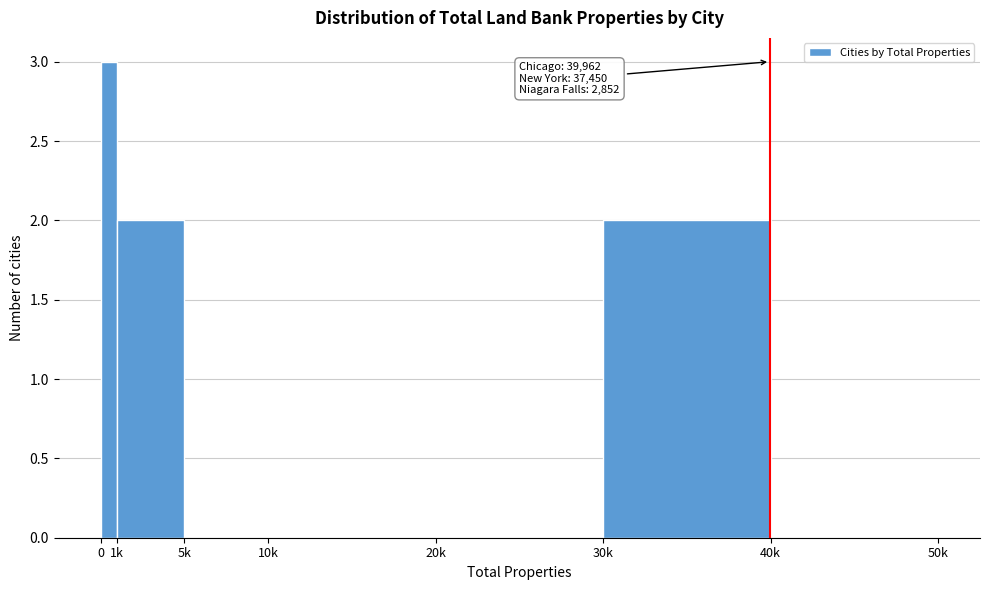

Reading left to right, what are all the values shown in this chart?

0=3	1k=2	5k=0	10k=0	20k=0	30k=2	40k=0